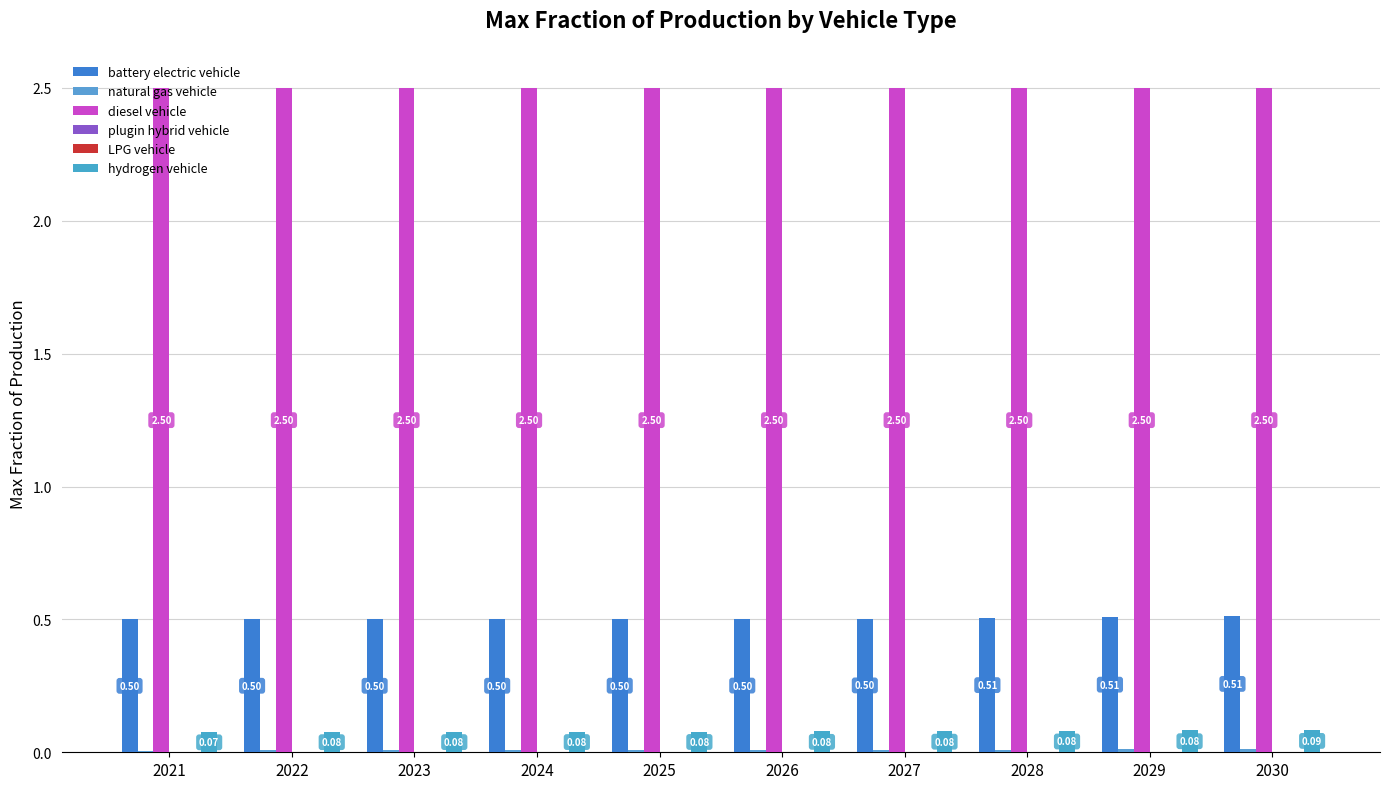

Is it true that plugin hybrid vehicle equals 0.0 at 2028?

False